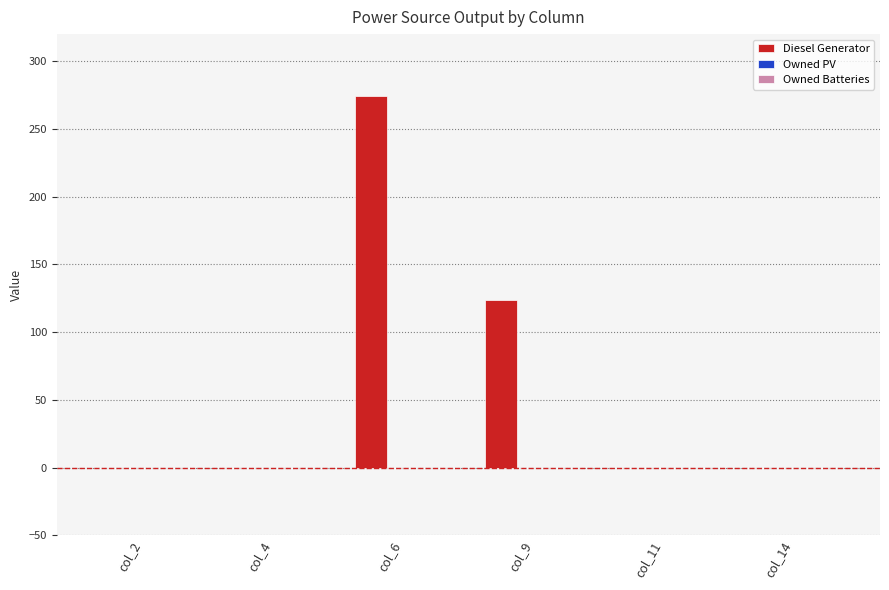

Count the number of categories in the chart.

6